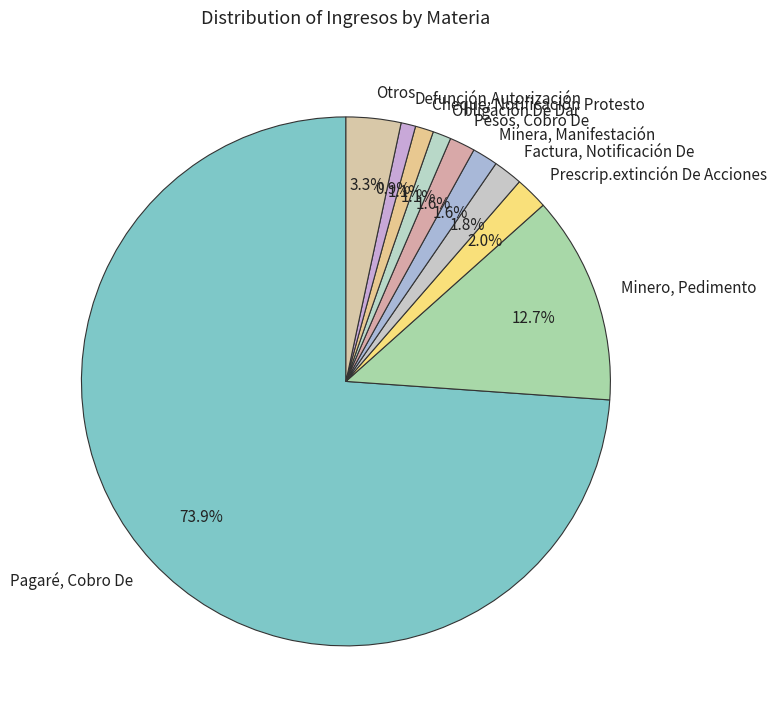

Count the number of slices in the pie.

10